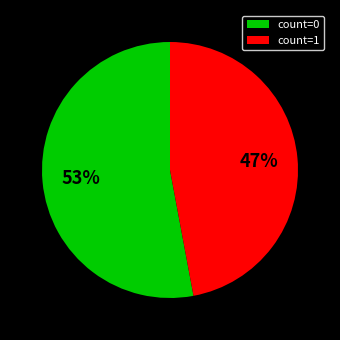

Which category has the smallest portion of the pie?

count=1